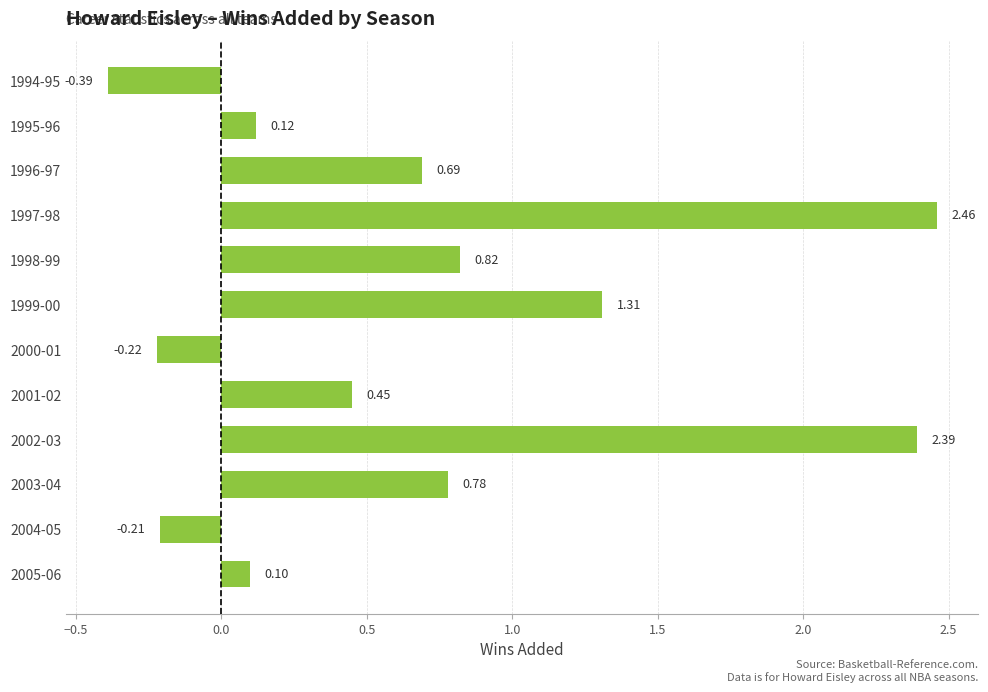

What is the sum of the values at 1998-99 and 2004-05?

0.6